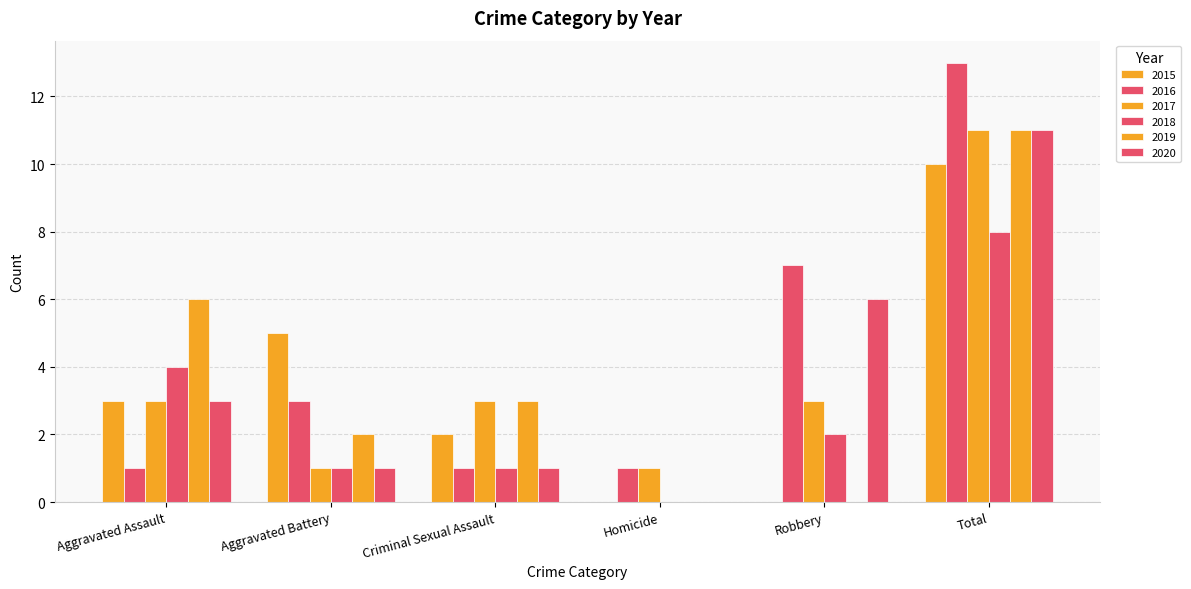

List the labels in order of 2020 value, smallest first.

Homicide, Aggravated Battery, Criminal Sexual Assault, Aggravated Assault, Robbery, Total